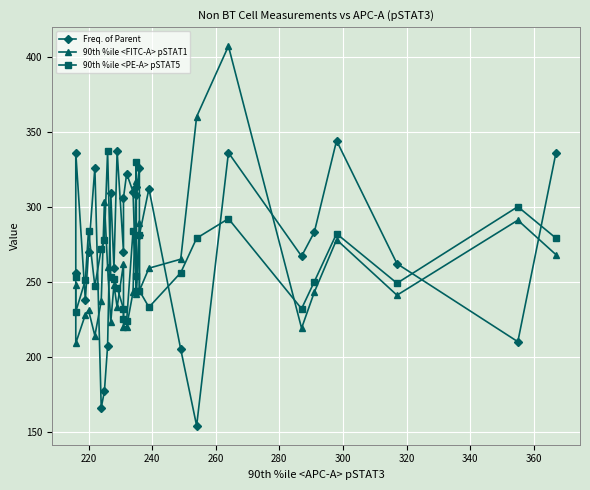

What position from the right is 300?

25